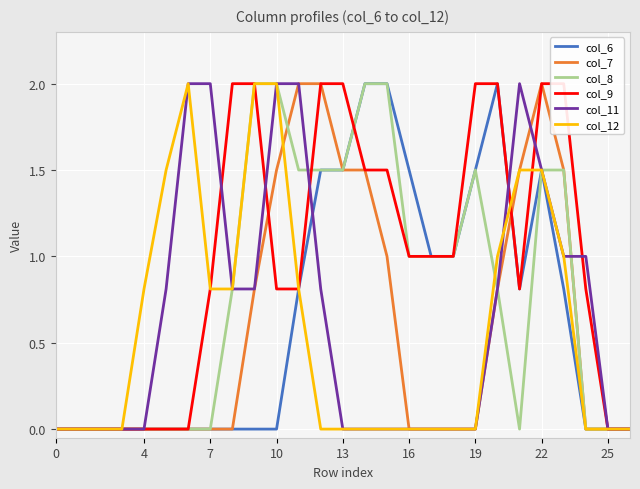

How many data points in col_12 are above 0?

12